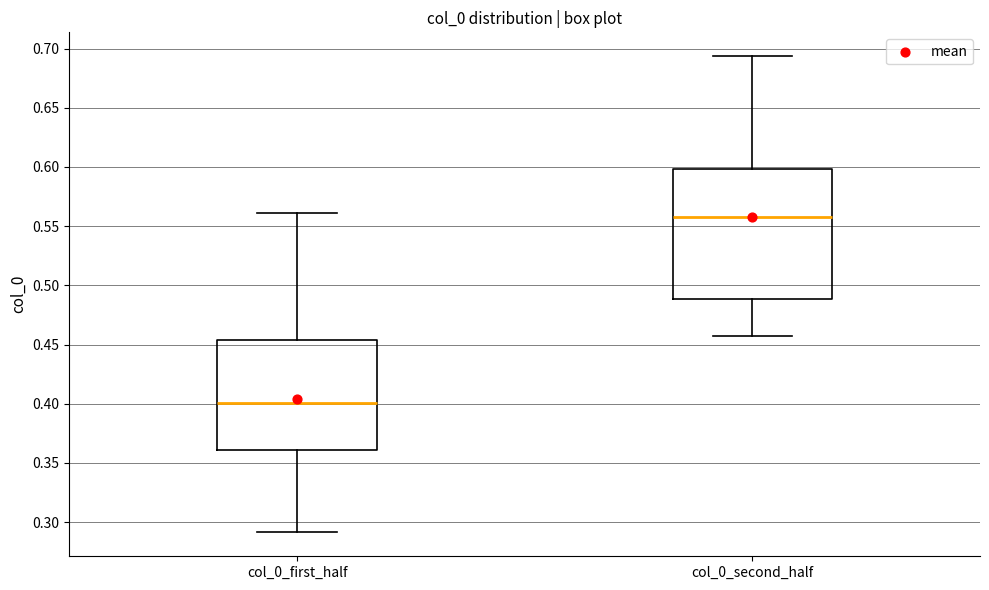

Comparing the boxes themselves (not the whiskers), which one is the tallest?

col_0_second_half